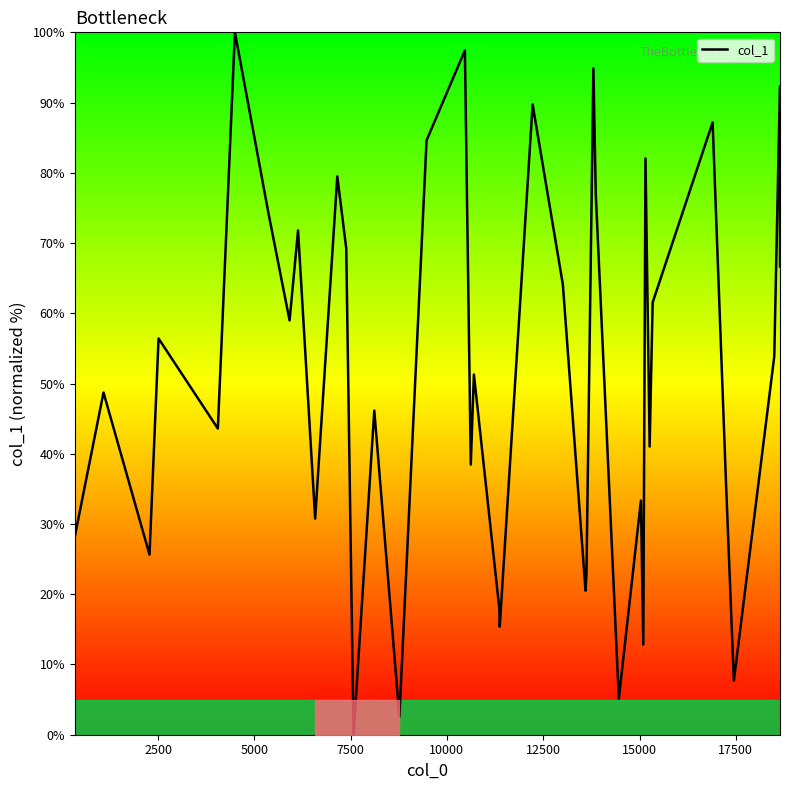

What is the greatest value displayed?

100.0